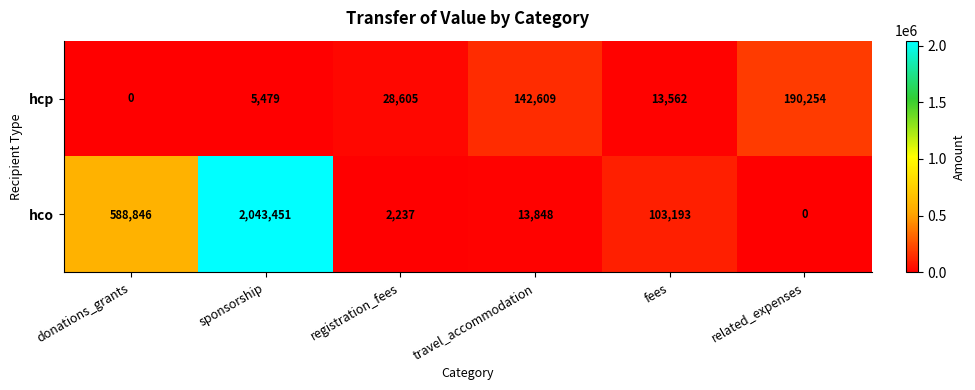

How many values in the hcp series are below 28605?

3